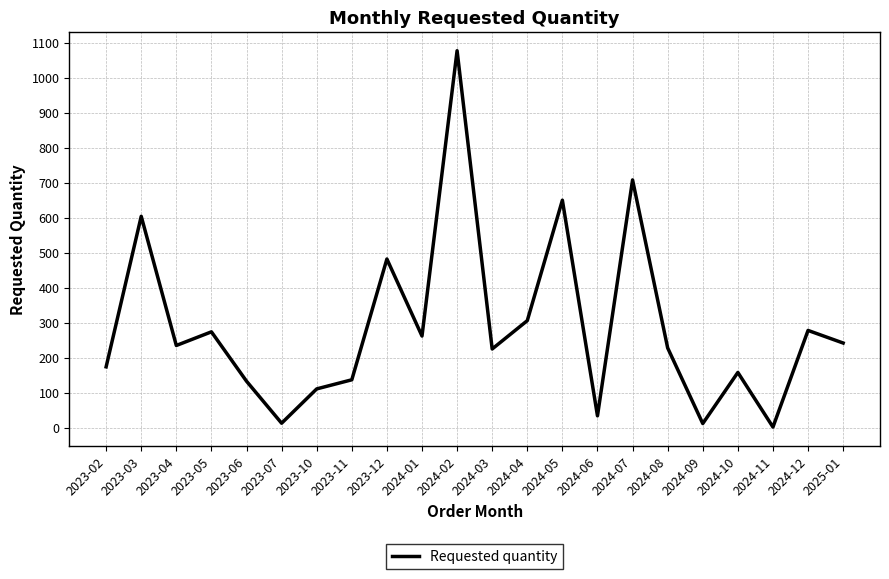

Does the chart display data point markers on the line(s)?

No